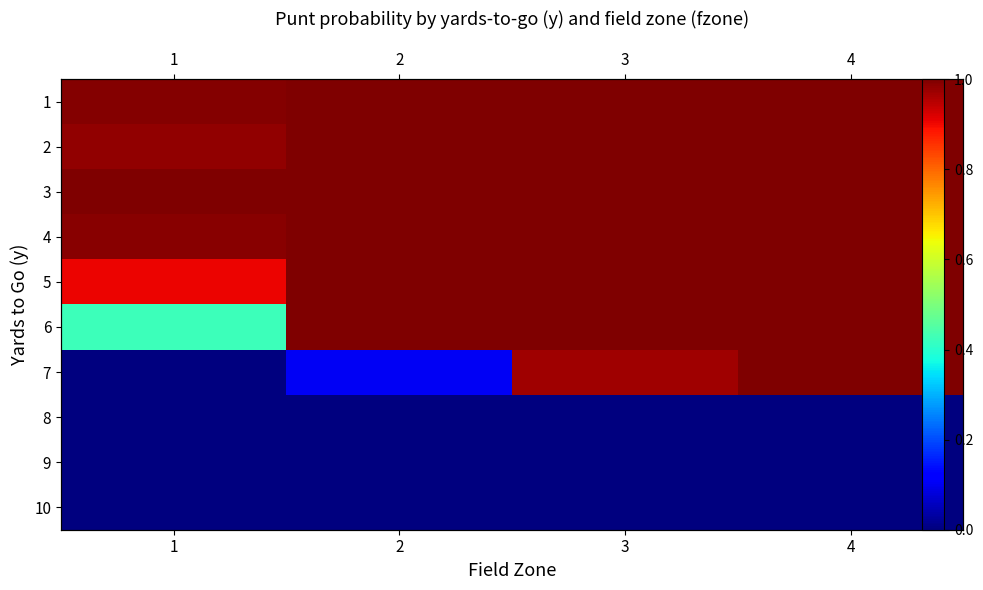

Rank the series at 2 from lowest to highest value.

8, 9, 10, 7, 6, 1, 2, 3, 4, 5